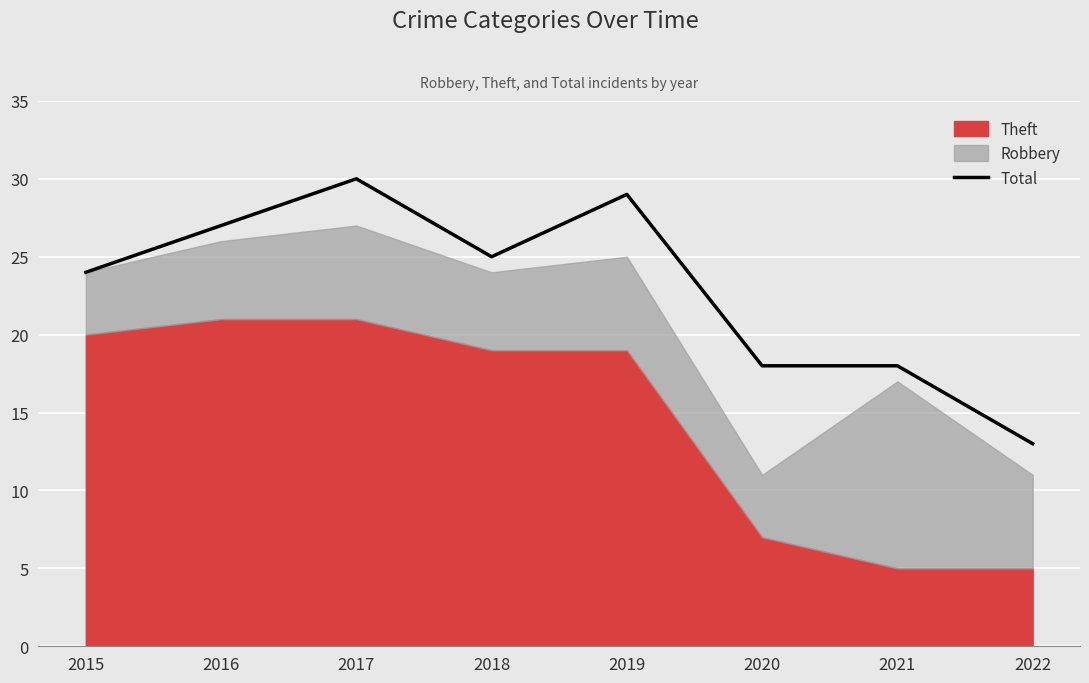

How many interior local valleys (lower than both neighbors) does the data have?

1